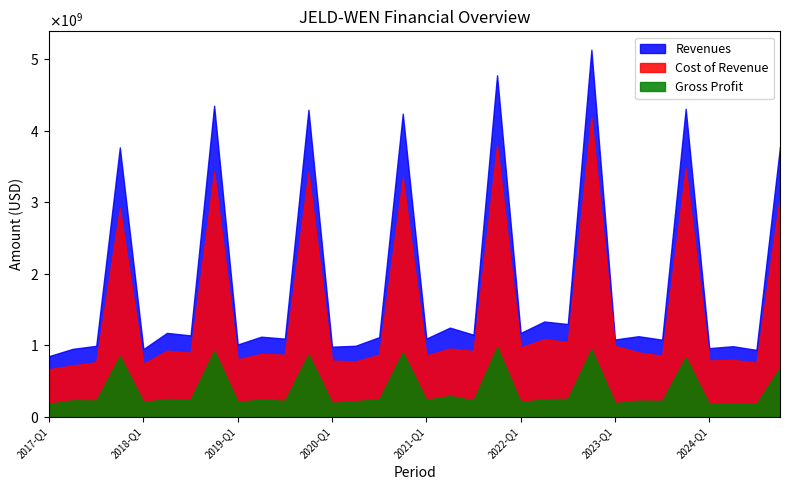

True or false: Cost of Revenue and Gross Profit cross at least once.

False